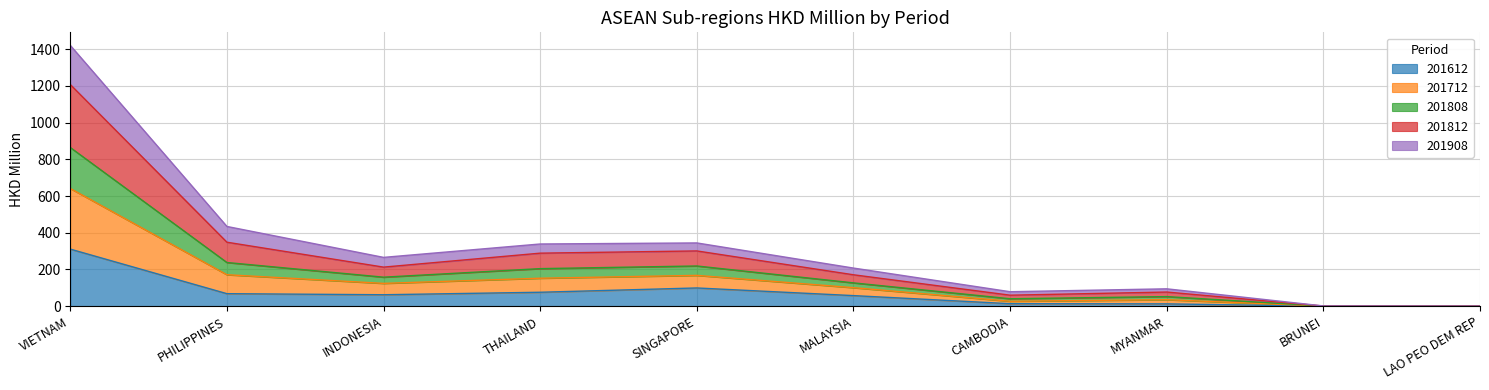

Between VIETNAM and MALAYSIA, which series saw the biggest shift?

201712